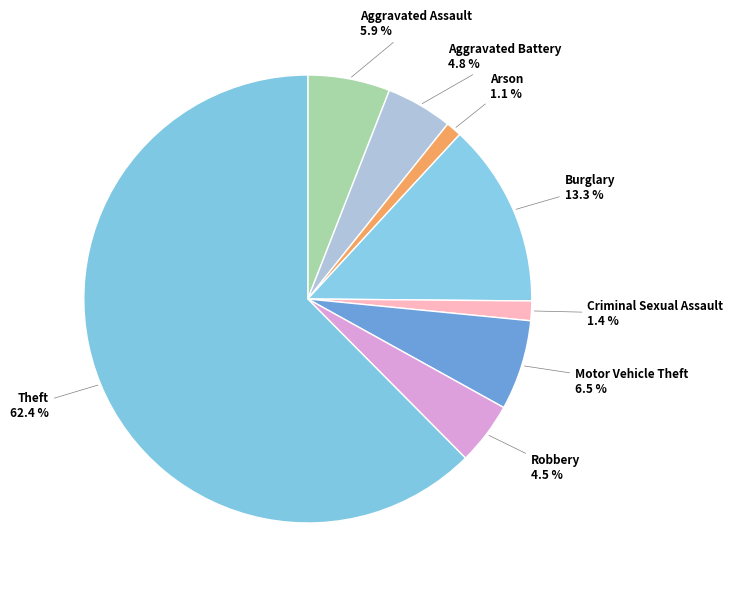

Does any single category account for the majority?

Yes